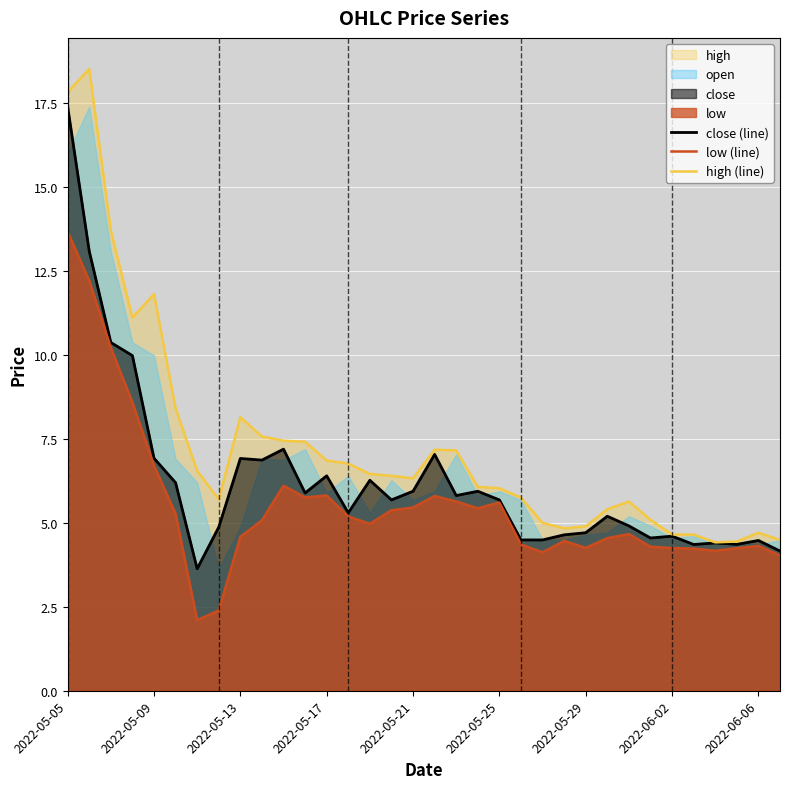

The value of close (line) at 2022-05-17 is 9.2. True or false?

False